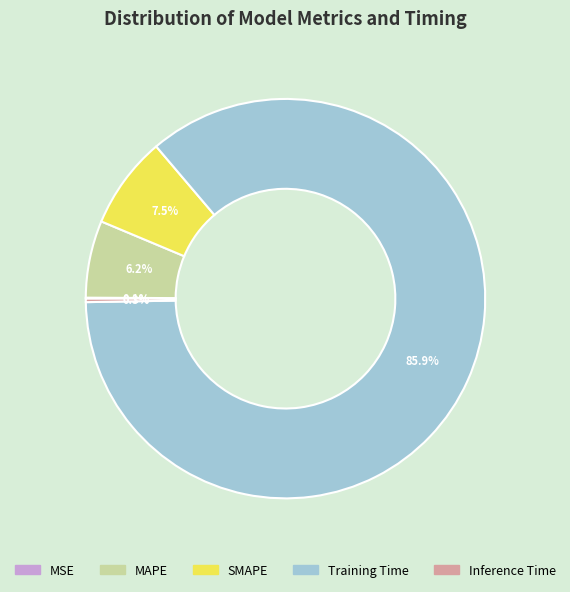

Is the sum of Training Time and MAPE greater than half?

Yes